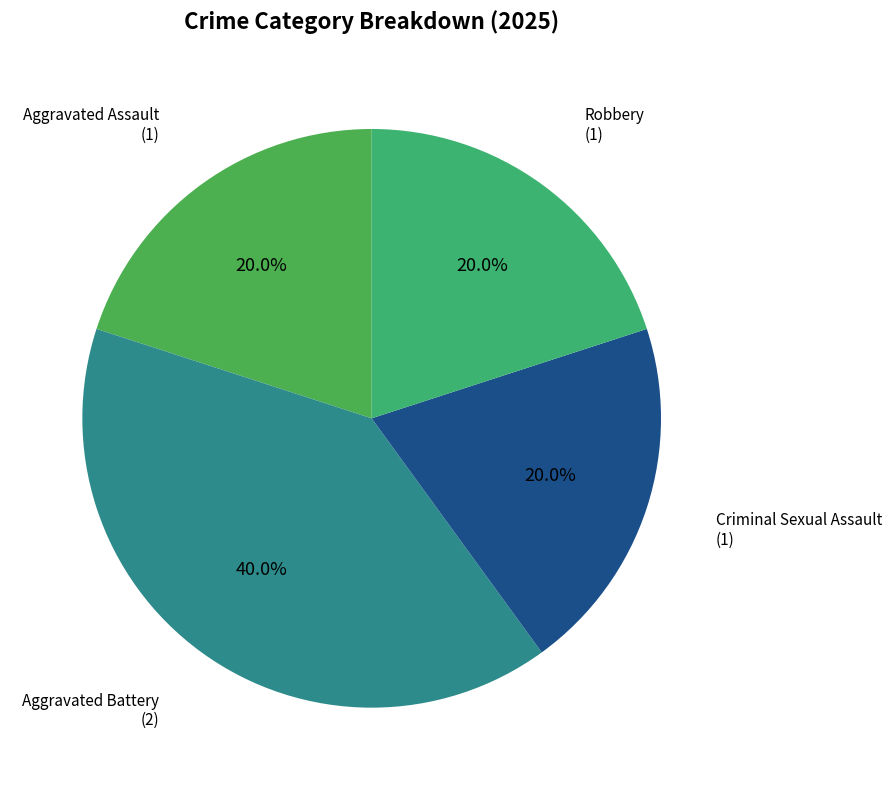

How many slices are in this pie chart?

4